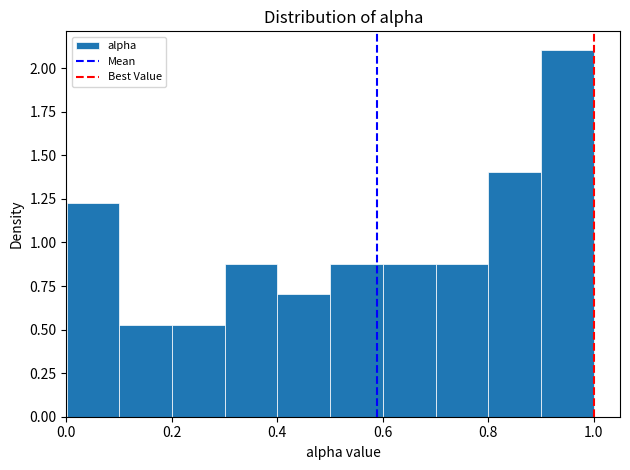

Reading left to right, transcribe this chart: for each bar, give the range it covers on the x-axis and its height. Neither the bar edges nor the heights are printed on the chart, so give them approximately, as read against the axes.

0.0 to 0.1: 1.25
0.1 to 0.2: 0.55
0.2 to 0.3: 0.55
0.3 to 0.4: 0.90
0.4 to 0.5: 0.70
0.5 to 0.6: 0.90
0.6 to 0.7: 0.90
0.7 to 0.8: 0.90
0.8 to 0.9: 1.40
0.9 to 1.0: 2.10